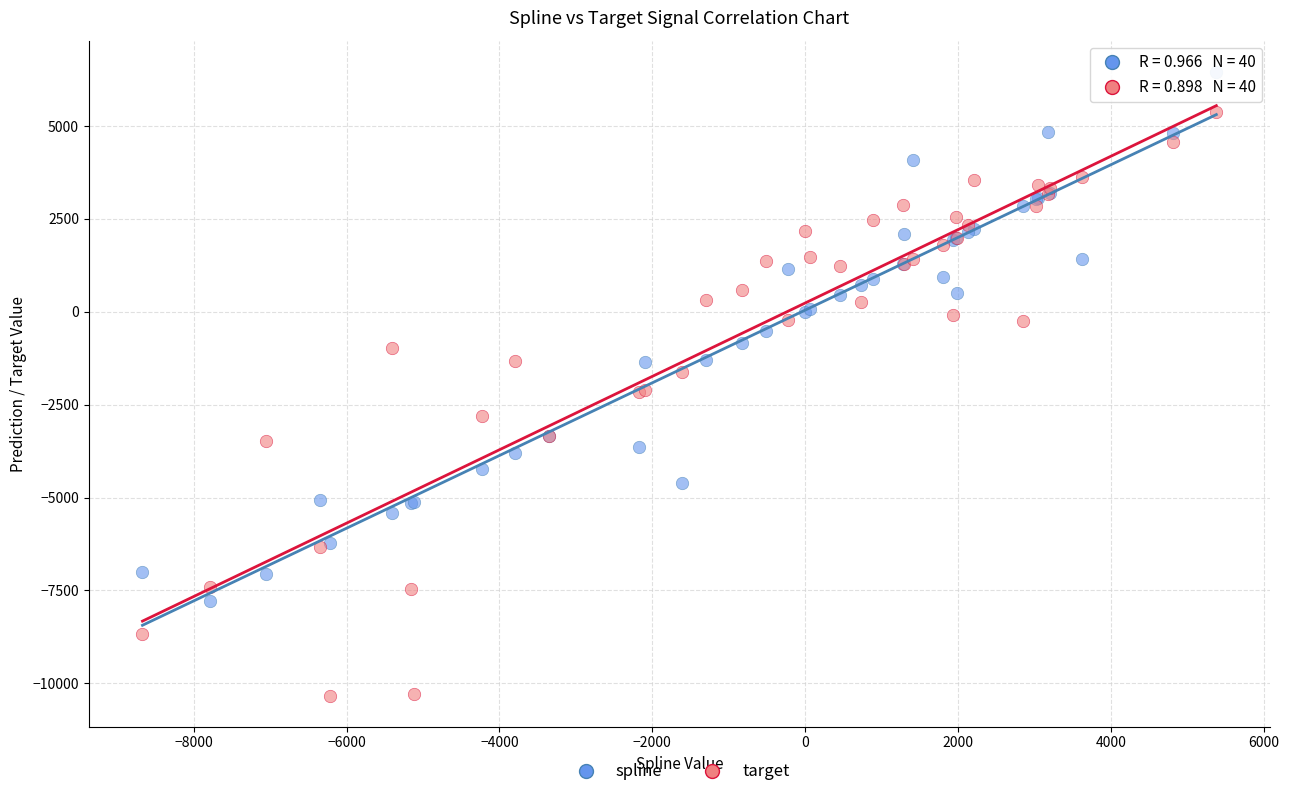

What is the X range (max minus min) for the scatter plot?

14052.3